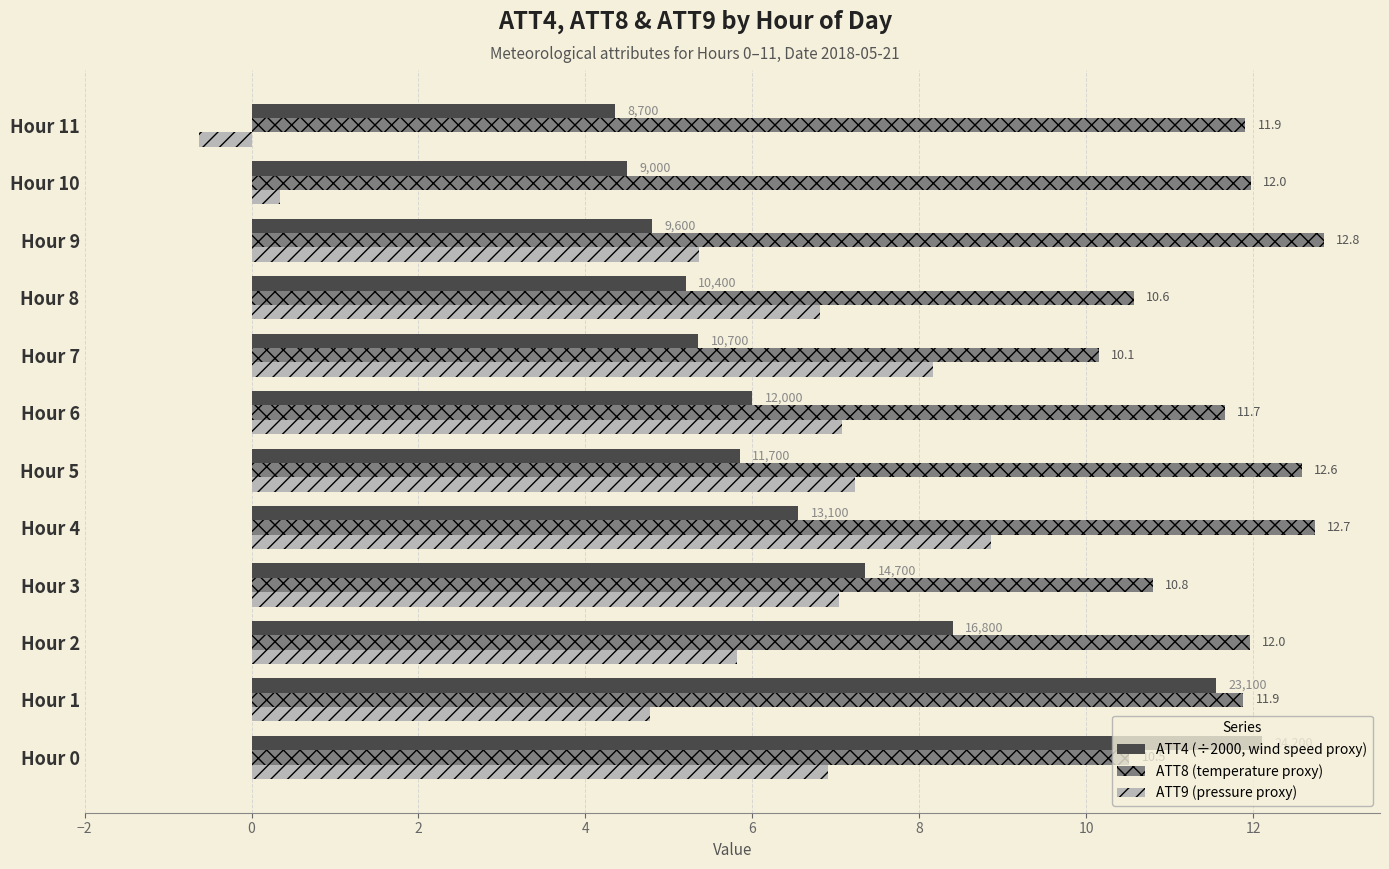

At which category is the sum across all series the highest?

Hour 0